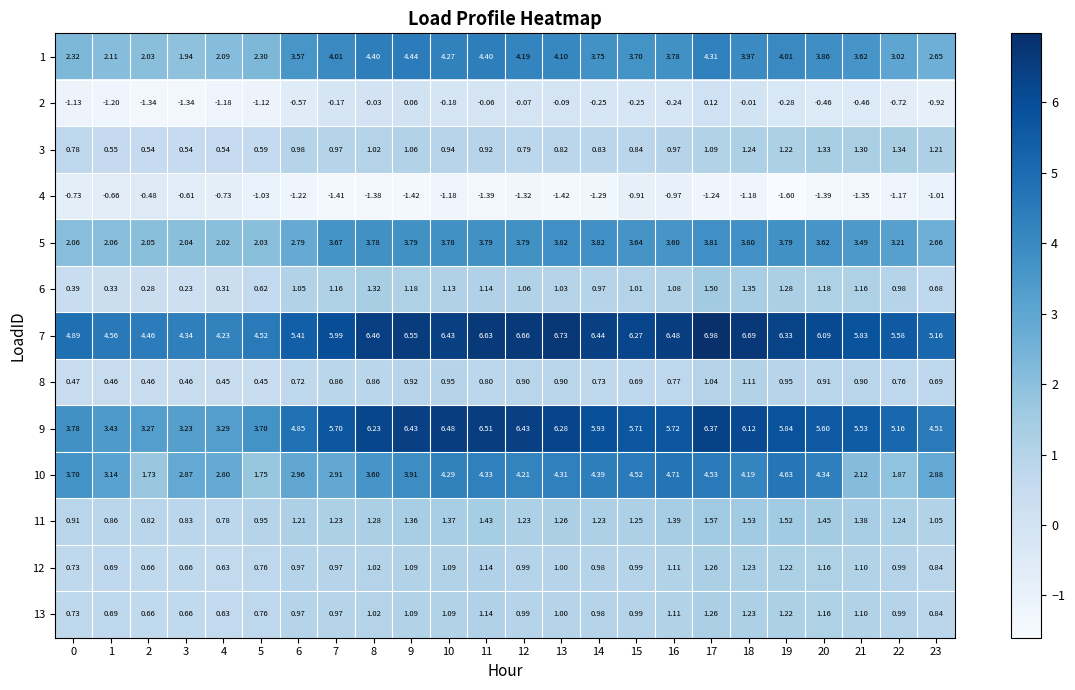

Is the value of 12 at 21 greater than the value of 2 at 10?

Yes